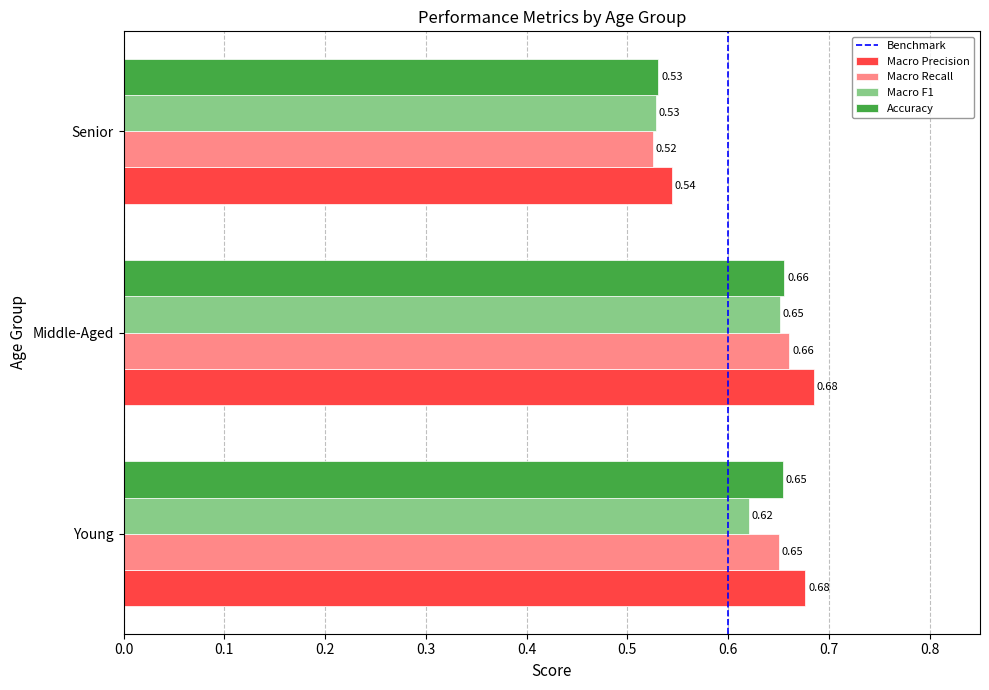

What is the sum of the Accuracy values at Senior and Middle-Aged?

1.2